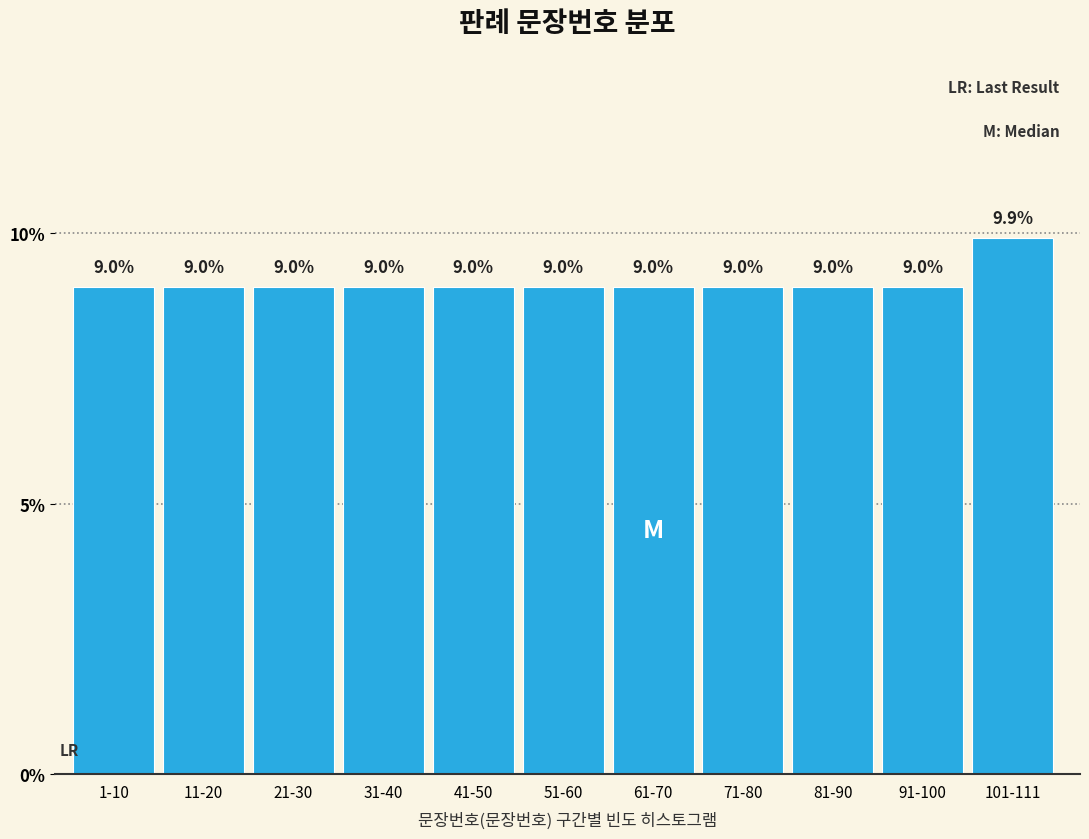

Reading left to right, what are all the values shown in this chart?

9.0	9.0	9.0	9.0	9.0	9.0	9.0	9.0	9.0	9.0	9.9